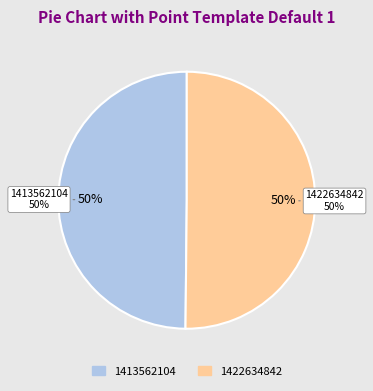

How many slices are in this pie chart?

2